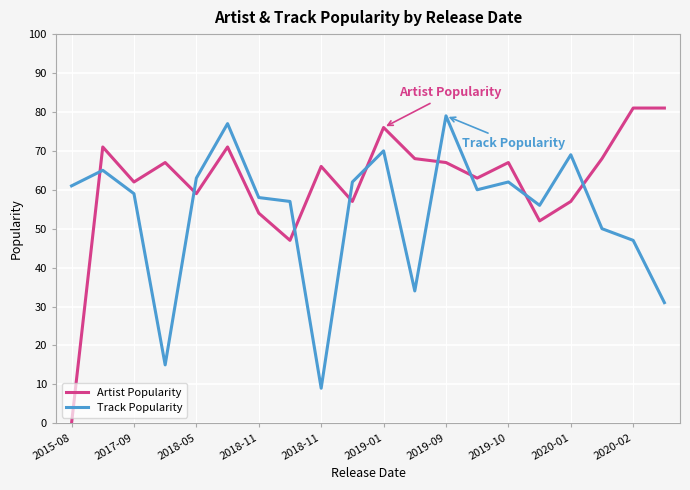

Which series has the largest range (max minus min)?

Artist Popularity